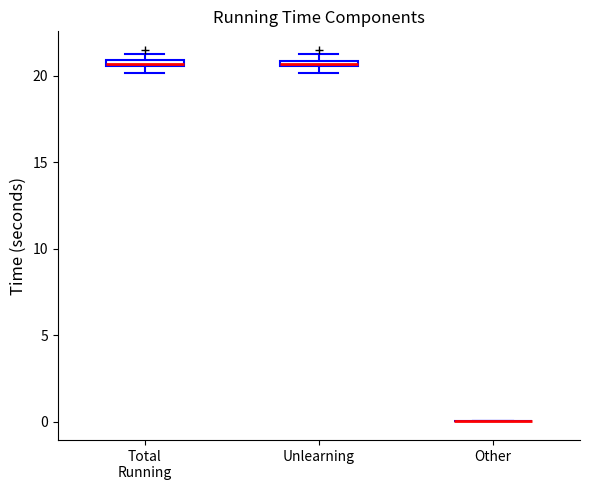

Where is the lower edge of the box for Unlearning on the y-axis? The values are not printed on the chart, so give them approximately, as read against the axis.

20.5